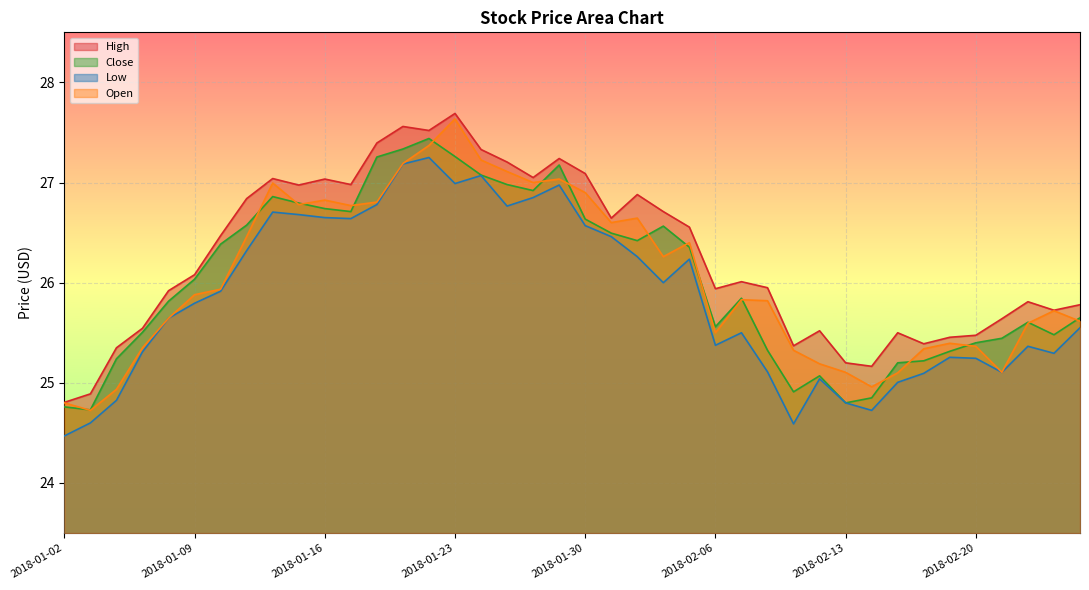

How many data points in High are less than 26?

19